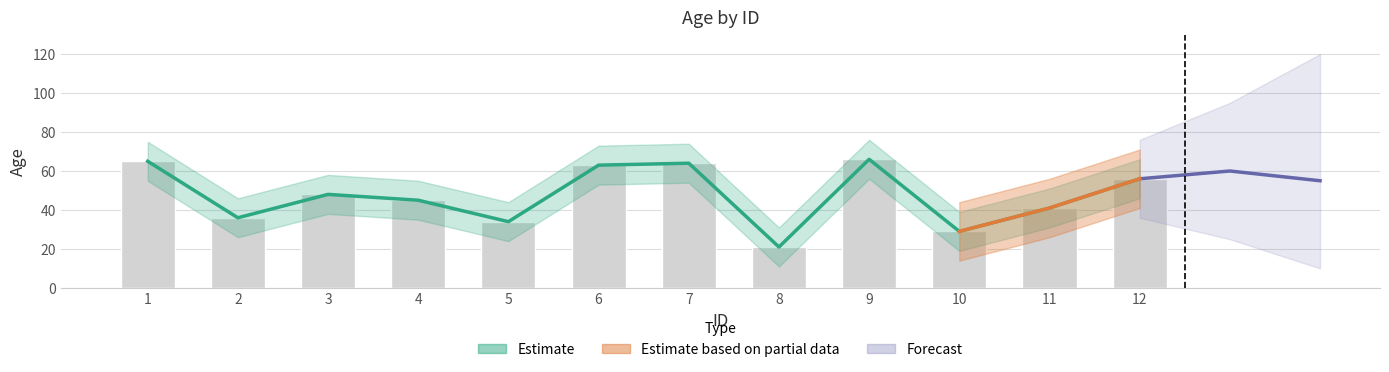

Reading left to right, what are all the values shown in this chart?

65	36	48	45	34	63	64	21	66	29	41	56